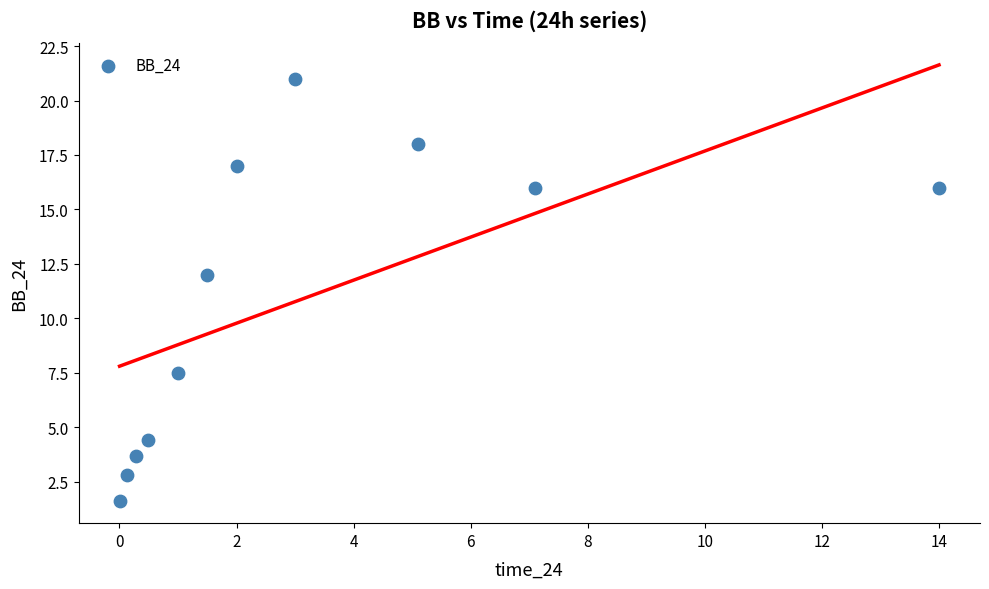

What Y value in the scatter plot is closest to 11?

12.0